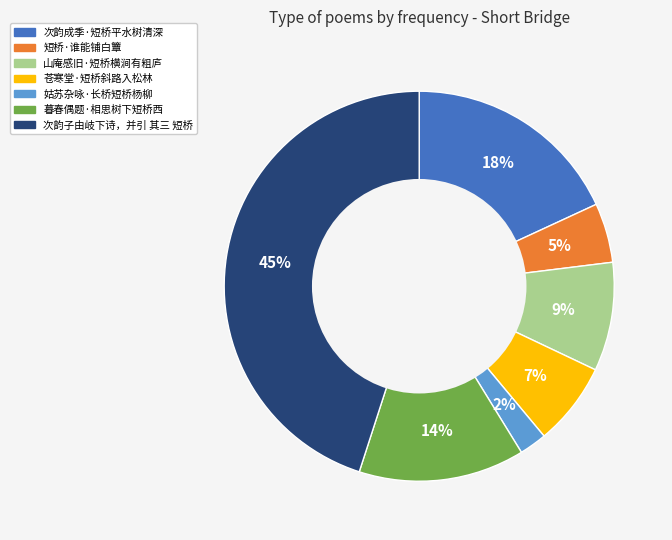

Which category has the smallest portion of the pie?

姑苏杂咏·长桥短桥杨柳